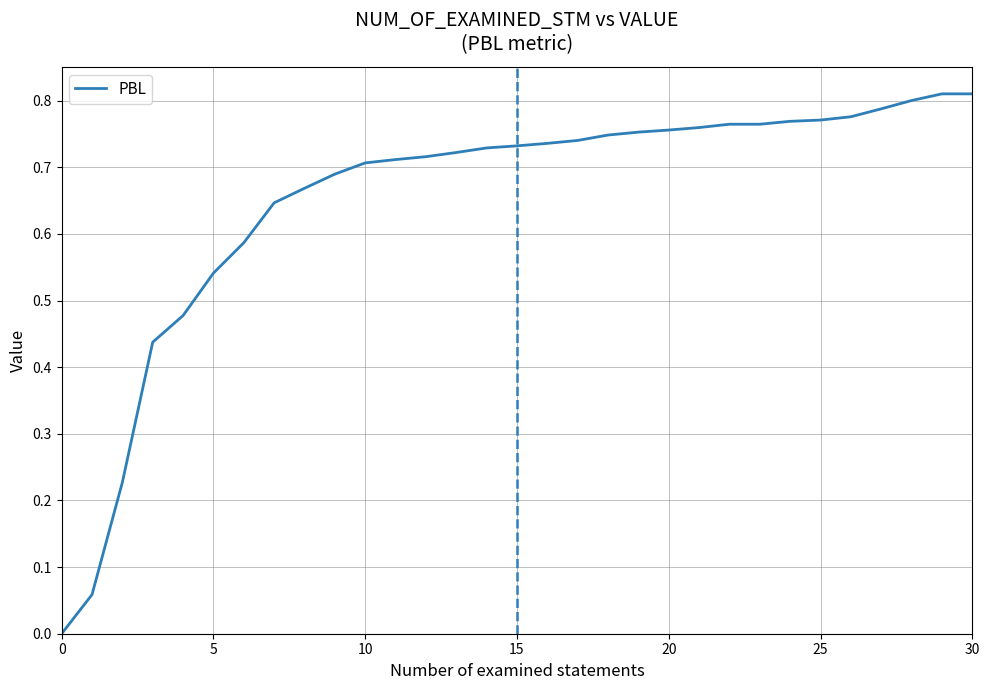

Does the chart have visible grid lines?

Yes